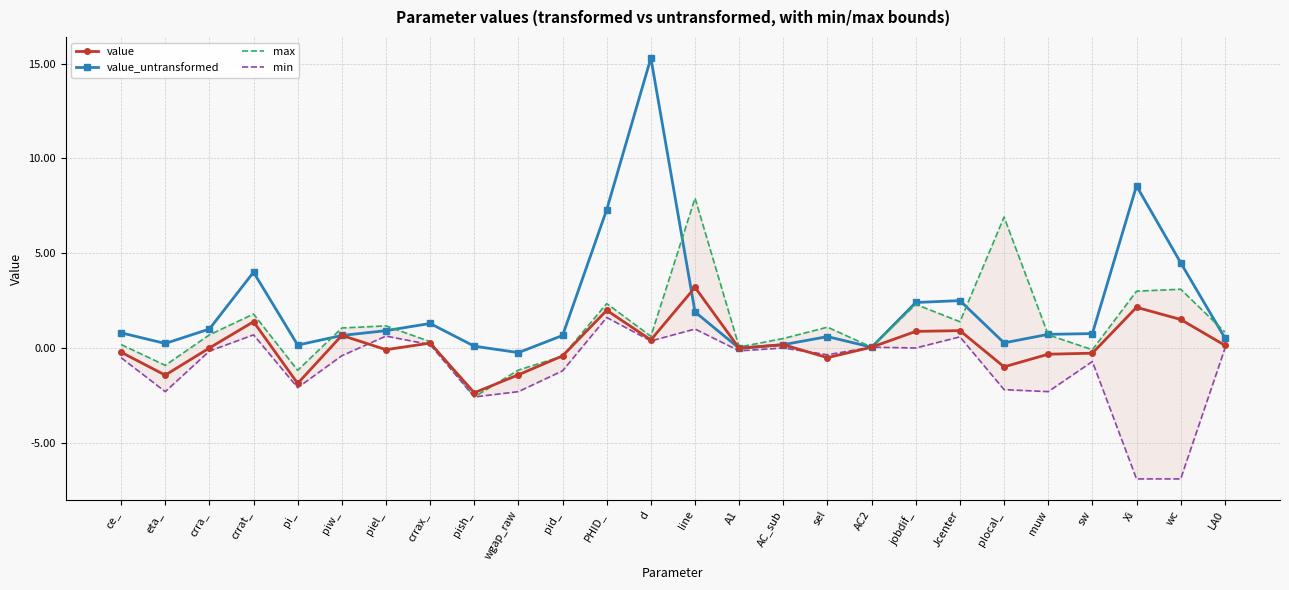

At which label does value_untransformed first exceed 0?

ce_